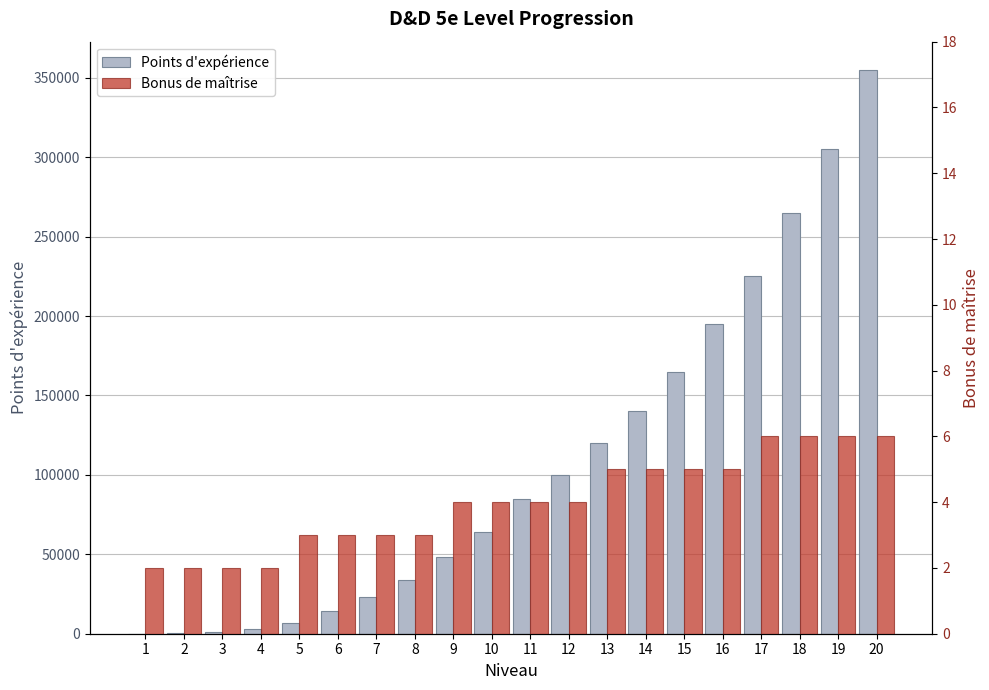

True or false: Bonus de maîtrise has a value of 4 at 6.

False